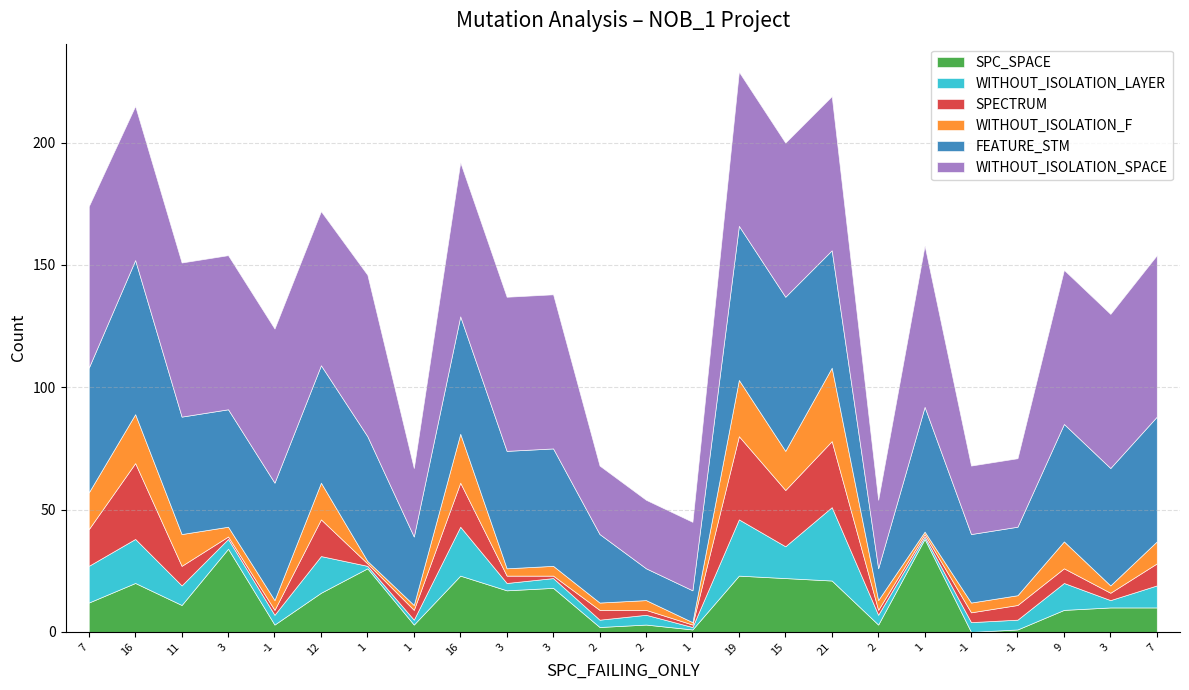

Reading left to right, what are all the values shown in this chart?

SPC_SPACE: 12	20	11	34	3	16	26	3	23	17	18	2	3	1	23	22	21	3	38	0	1	9	10	10
WITHOUT_ISOLATION_LAYER: 15	18	8	4	4	15	1	2	20	3	4	3	4	1	23	13	30	4	1	4	4	11	3	9
SPECTRUM: 15	31	8	1	2	15	1	4	18	3	1	4	2	1	34	23	27	2	1	4	6	6	3	9
WITHOUT_ISOLATION_F: 15	20	13	4	4	15	1	2	20	3	4	3	4	1	23	16	30	4	1	4	4	11	3	9
FEATURE_STM: 51	63	48	48	48	48	51	28	48	48	48	28	13	13	63	63	48	13	51	28	28	48	48	51
WITHOUT_ISOLATION_SPACE: 66	63	63	63	63	63	66	28	63	63	63	28	28	28	63	63	63	28	66	28	28	63	63	66